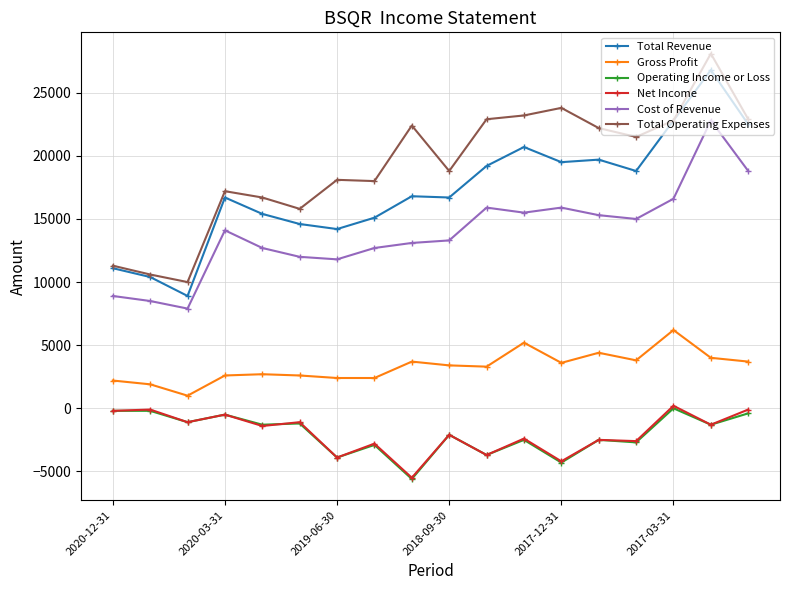

True or false: Net Income and Total Operating Expenses intersect in this chart.

False